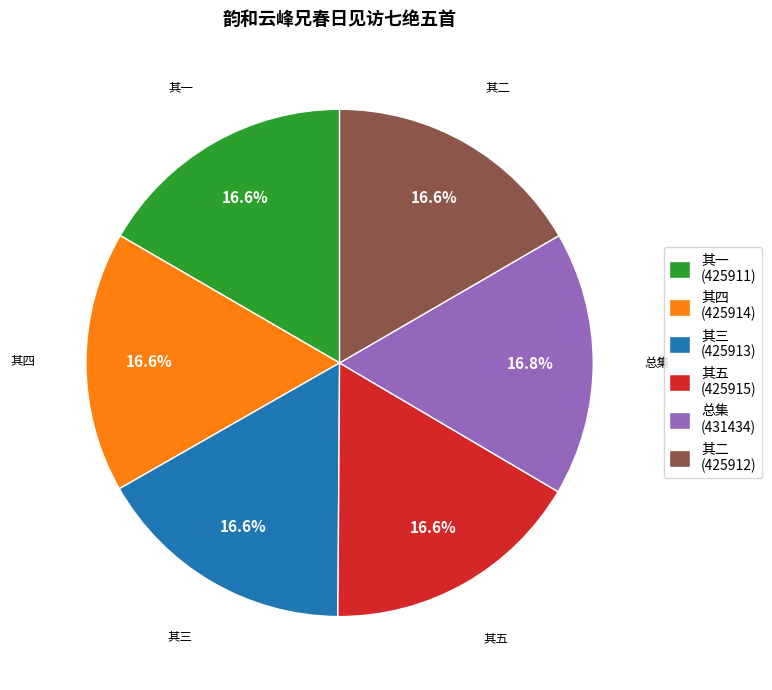

How many segments does this pie chart have?

6